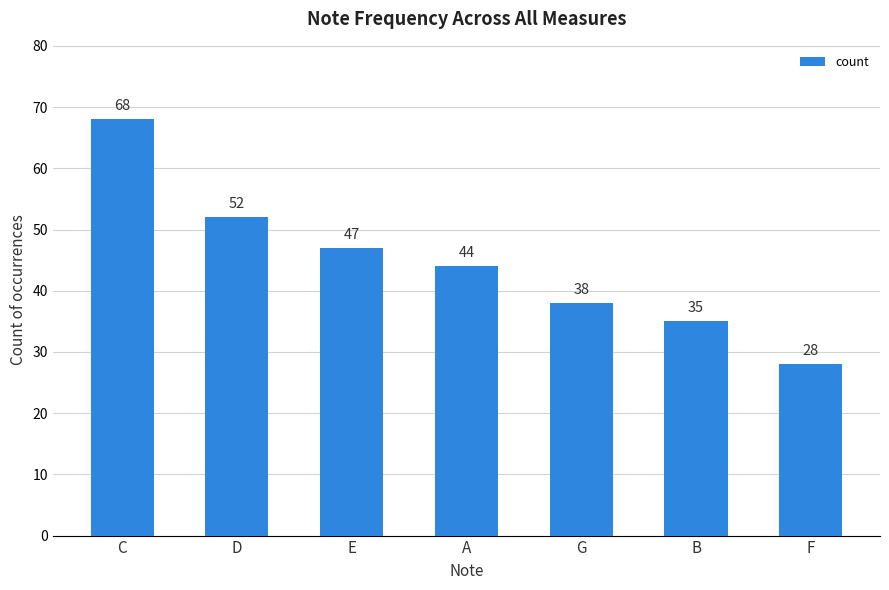

What is the difference between the values at D and A?

8